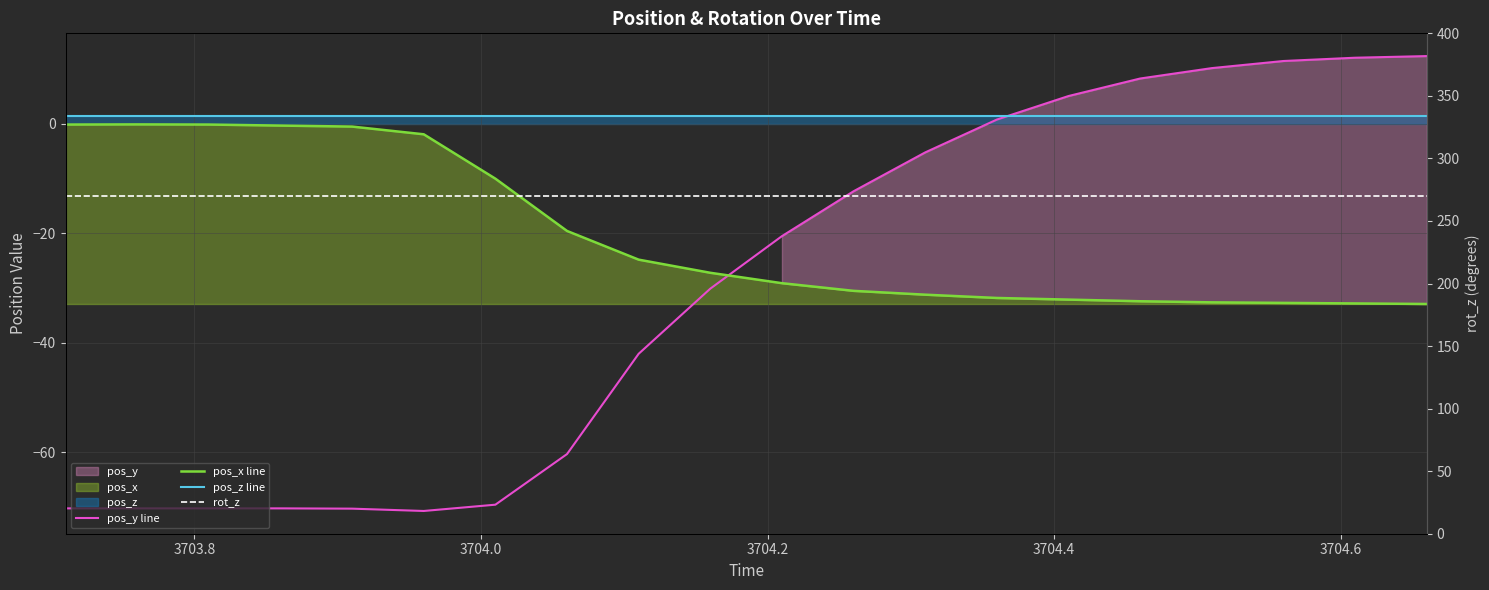

How many data points in pos_y line are less than -20?

11